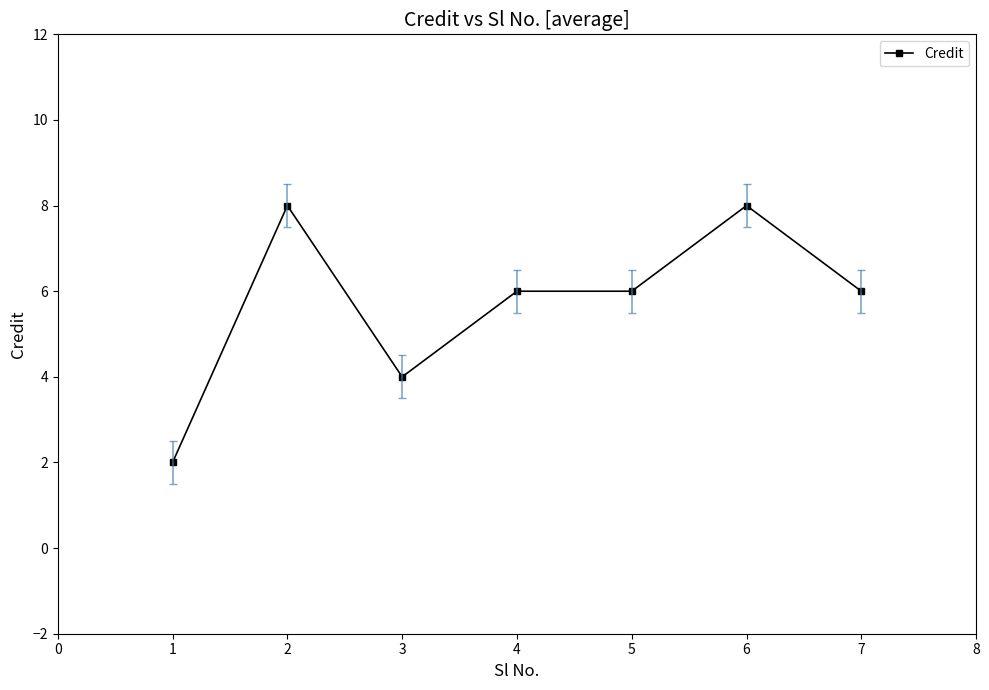

What is the average value?

6